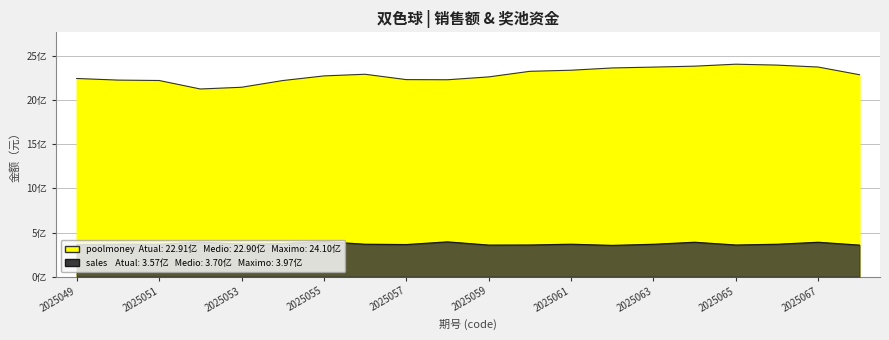

True or false: sales and poolmoney cross at least once.

False